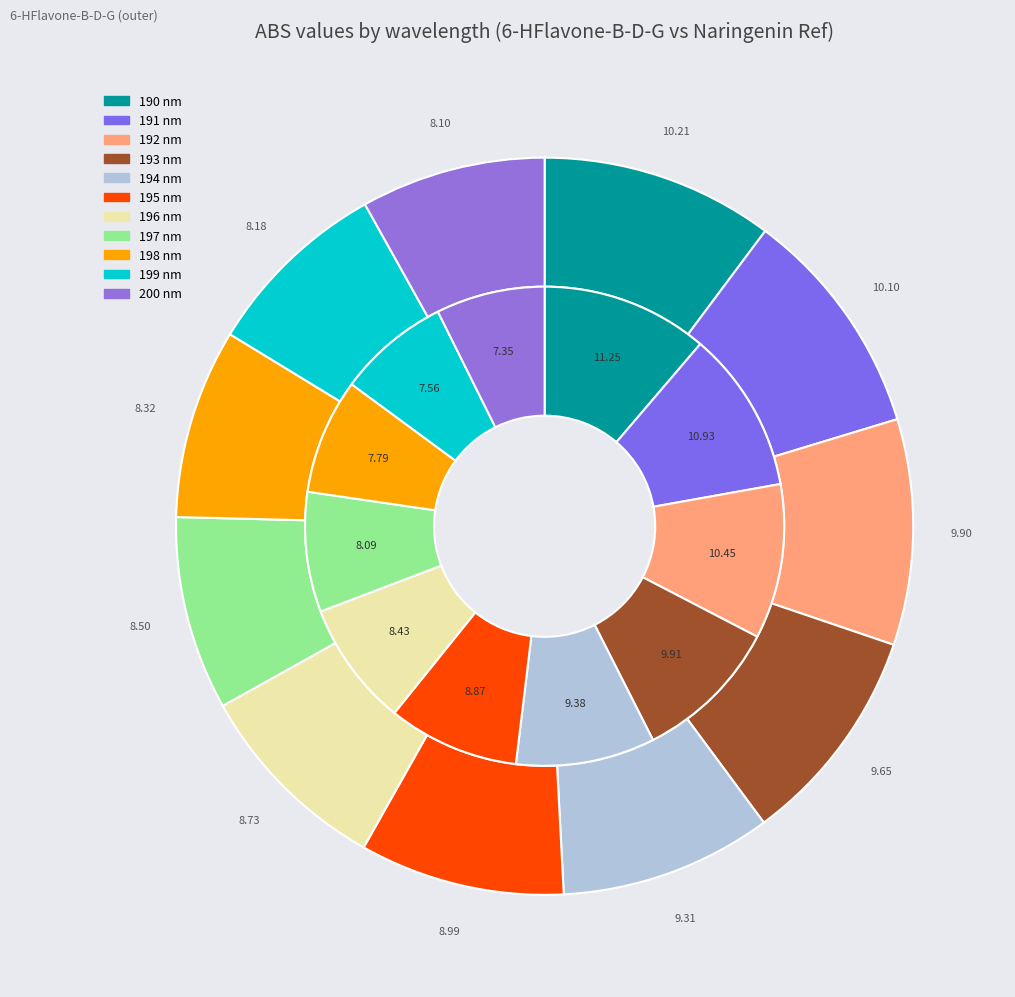

To the nearest percent, what is the difference between the 199 nm and 191 nm slice percentages?

2%